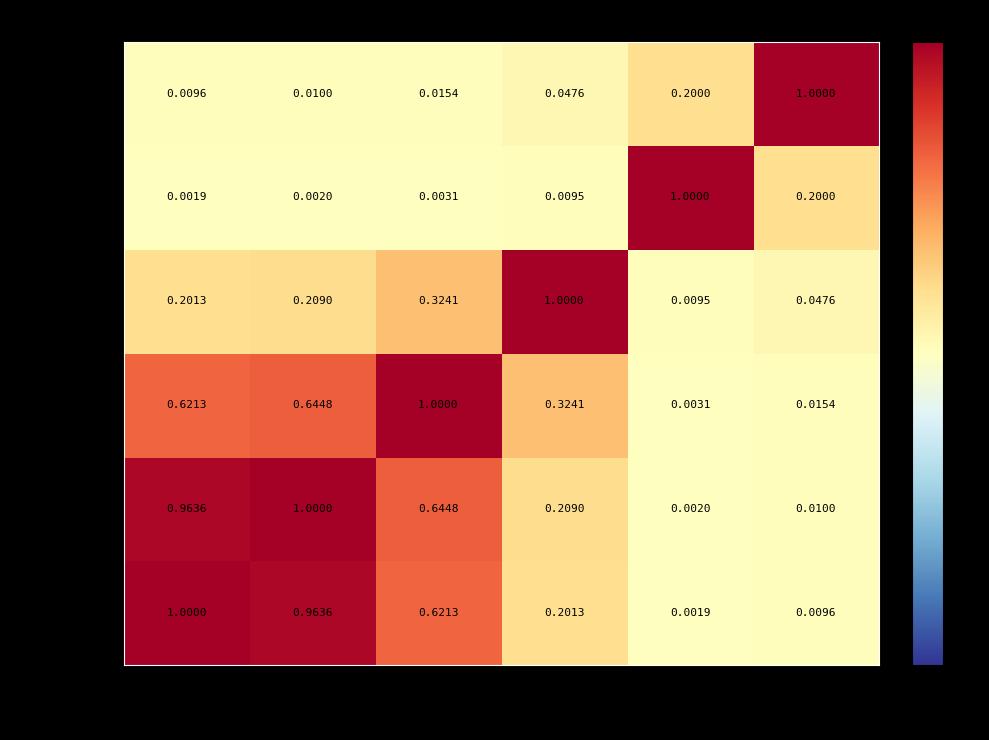

At which category is the sum across all series the highest?

Org.Keywords